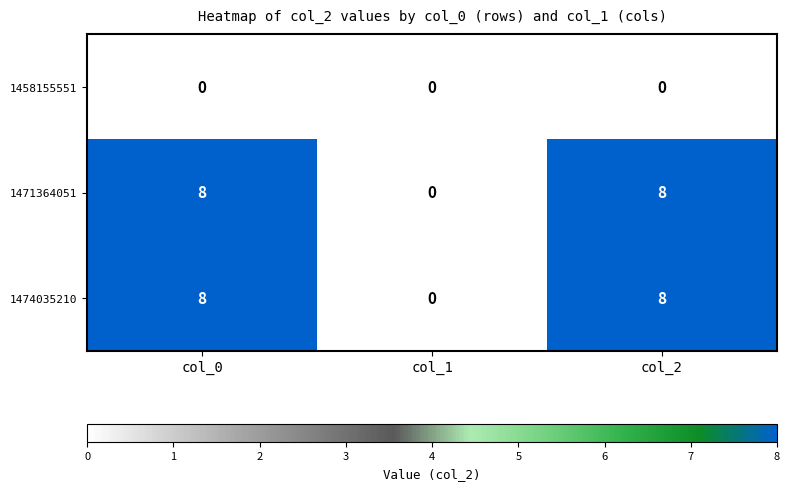

What is the spread (max minus min) of values at col_0?

8